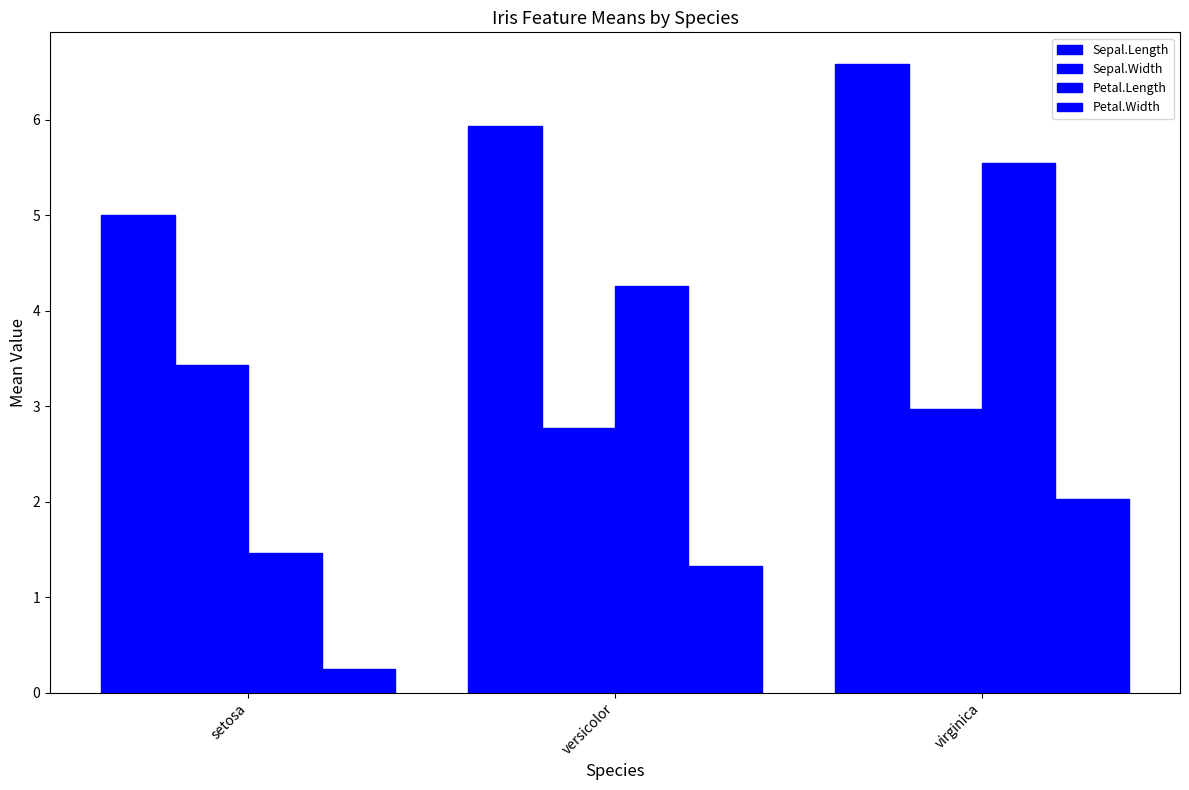

Reading right to left, transcribe all the data shown in this chart.

Sepal.Length: 6.6	5.9	5.0
Sepal.Width: 3.0	2.8	3.4
Petal.Length: 5.6	4.3	1.5
Petal.Width: 2.0	1.3	0.2